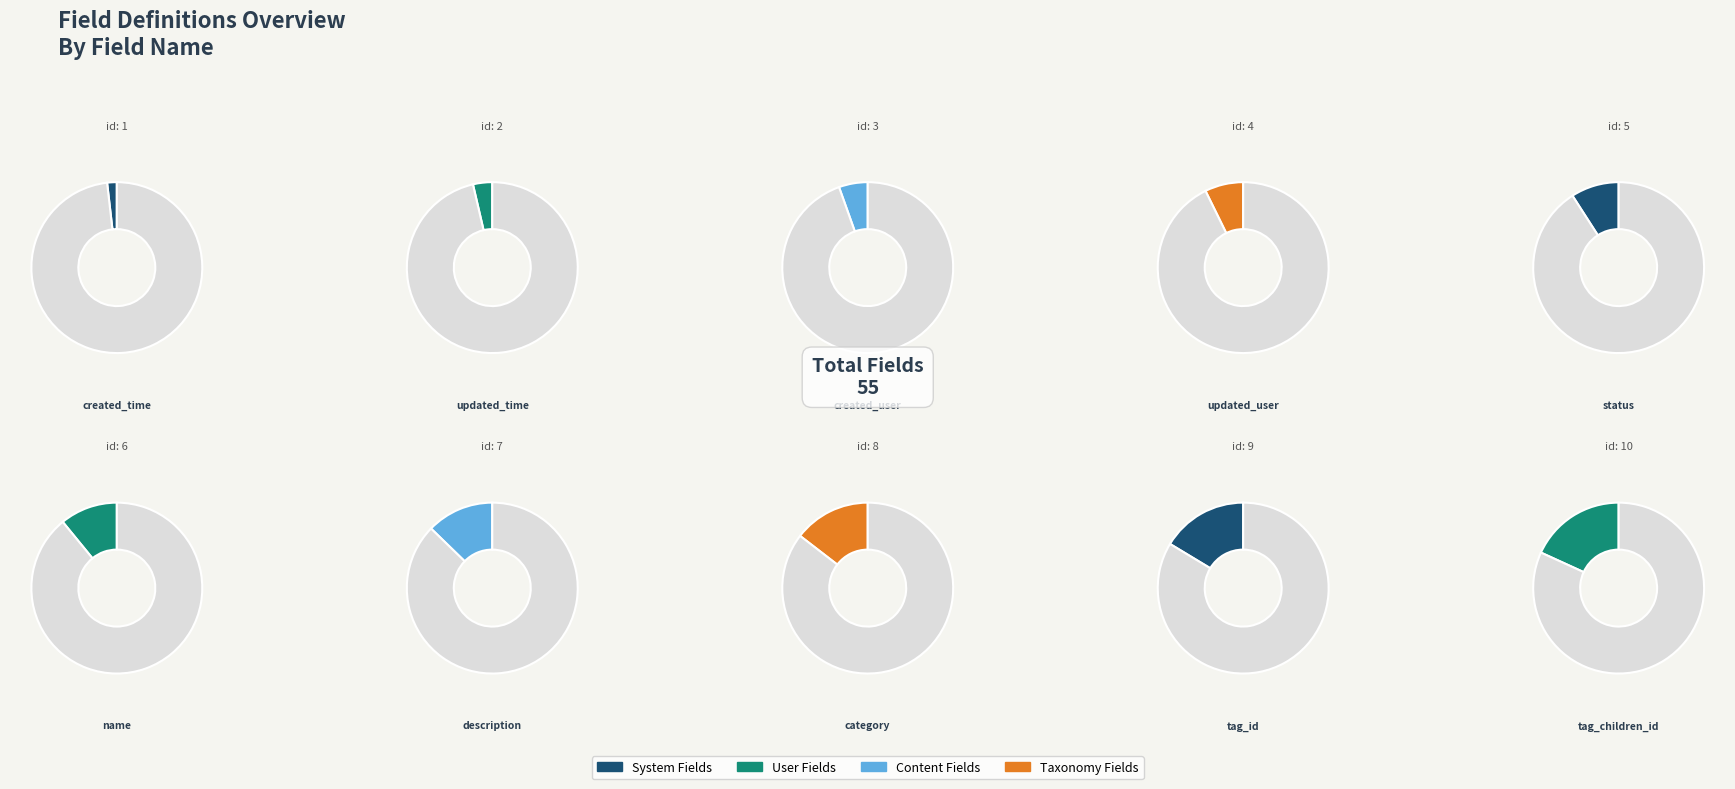

Which slice is the largest?

tag_children_id